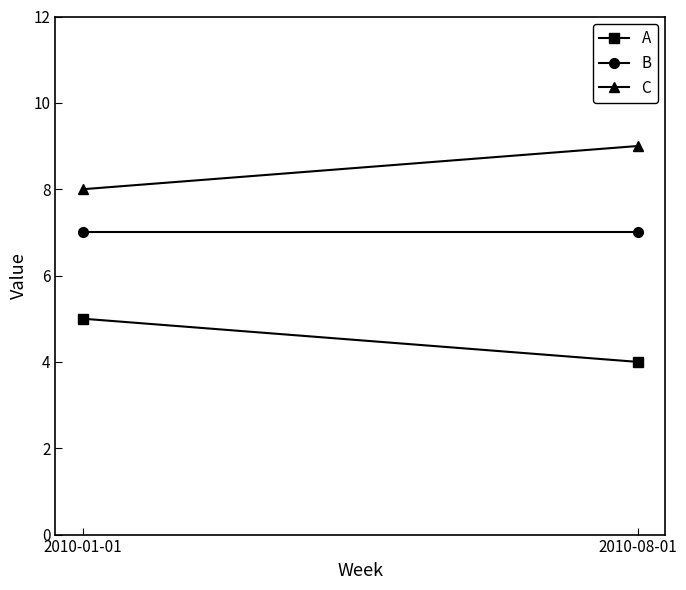

Which series changed the most between 2010-01-01 and 2010-08-01?

A